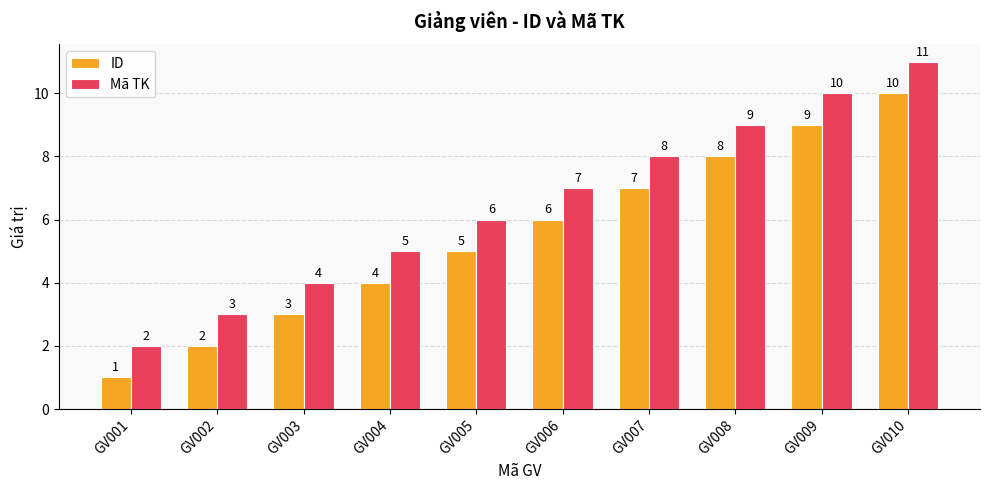

Reading left to right, transcribe all the data shown in this chart.

ID: GV001=1	GV002=2	GV003=3	GV004=4	GV005=5	GV006=6	GV007=7	GV008=8	GV009=9	GV010=10
Mã TK: GV001=2	GV002=3	GV003=4	GV004=5	GV005=6	GV006=7	GV007=8	GV008=9	GV009=10	GV010=11